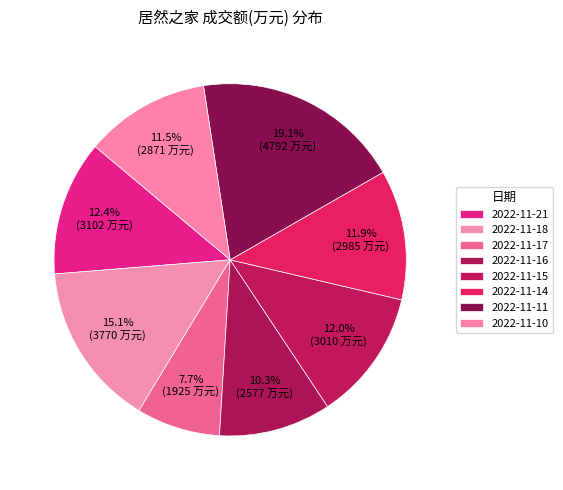

Count the number of slices in the pie.

8